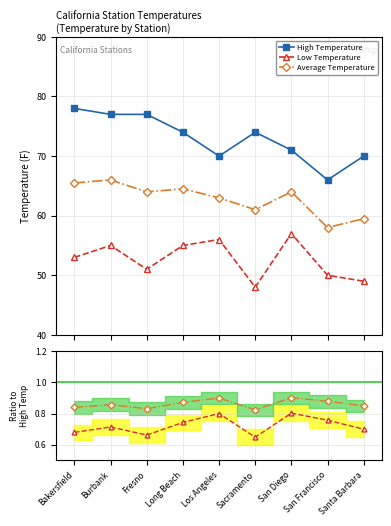

Which series has the widest spread of values?

High Temperature